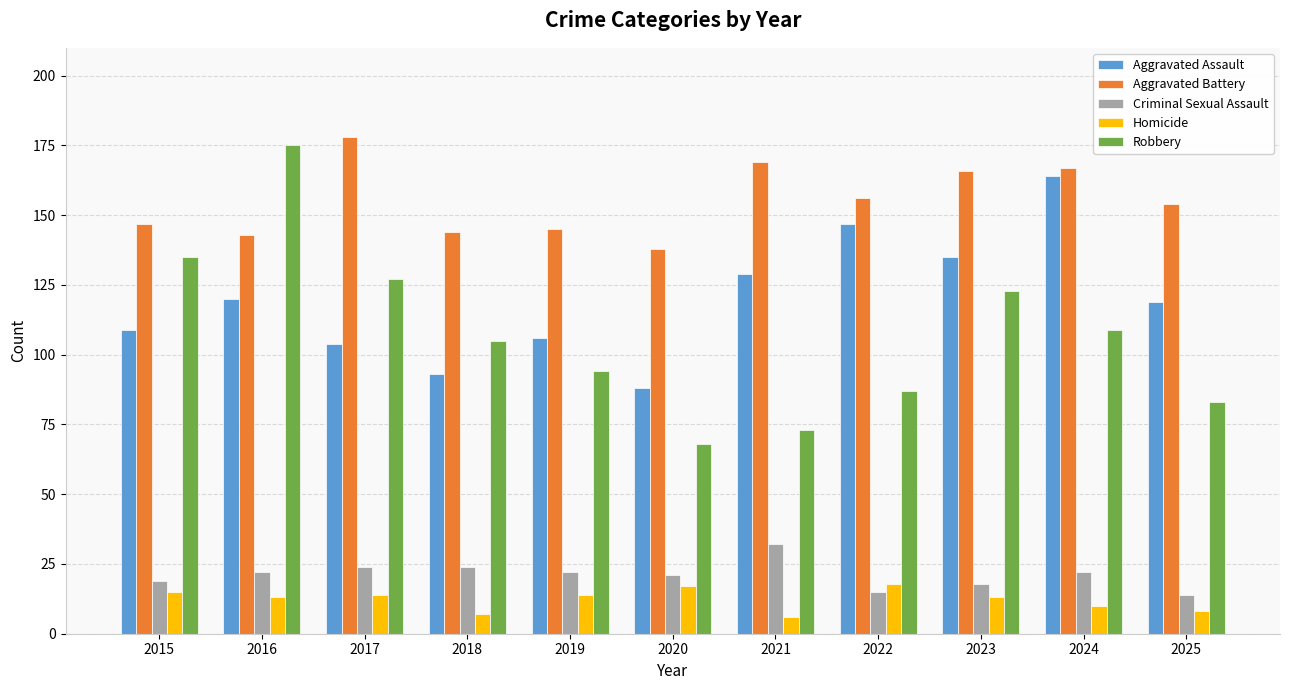

What is the value of the Aggravated Assault bar at the 9th from the left?

135